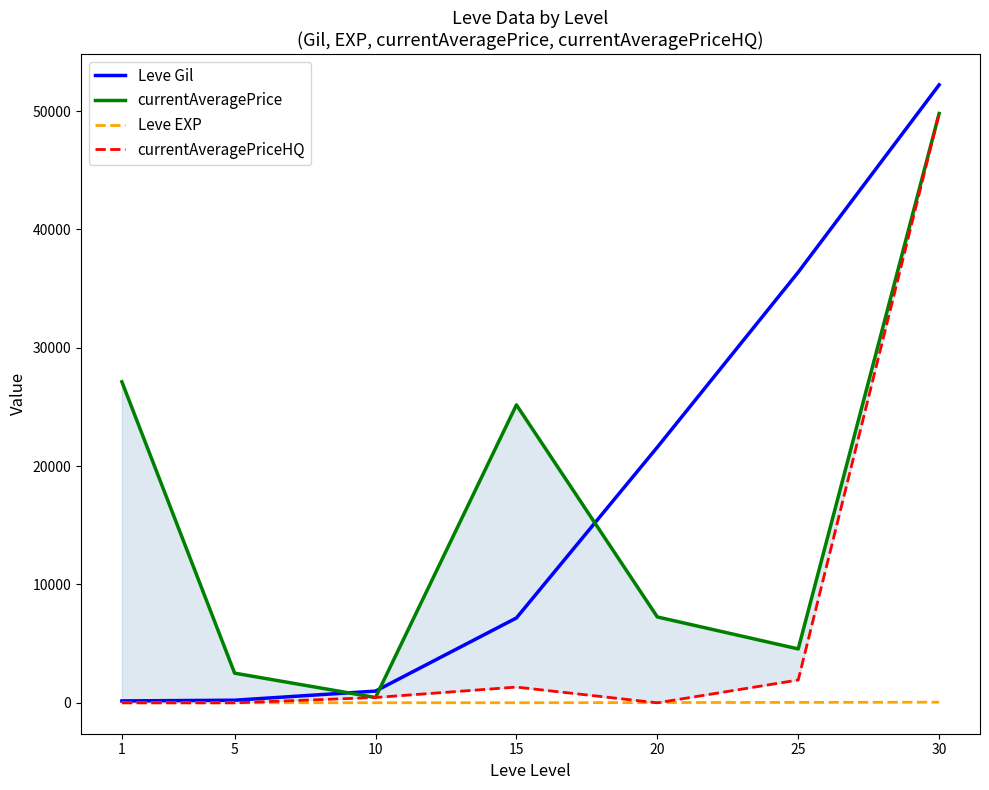

What value does the currentAveragePrice series have at 20?

7256.2